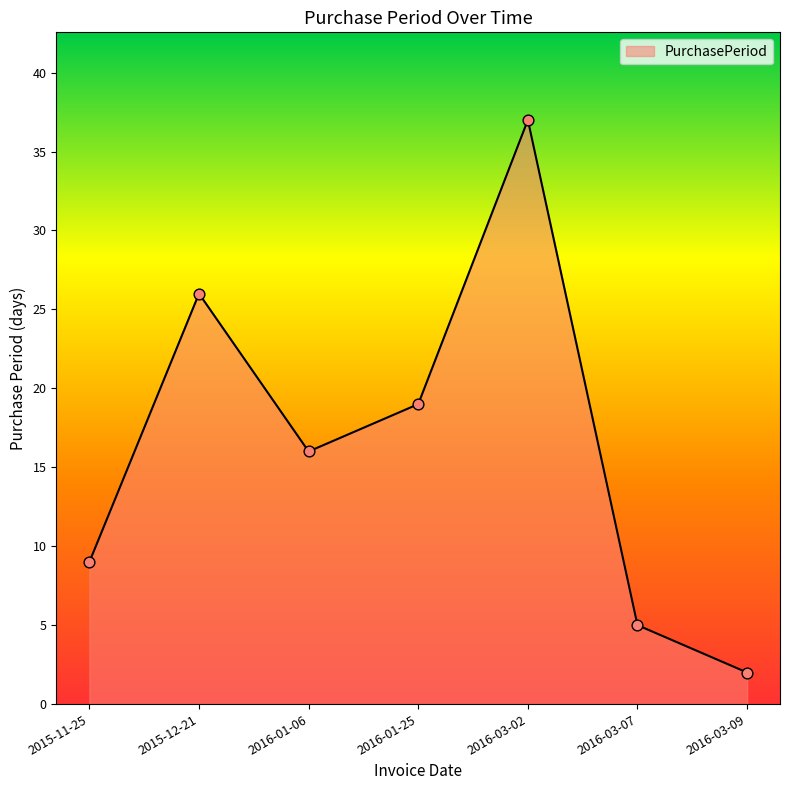

What is the ratio of the value at 2016-03-09 to the value at 2015-12-21?

0.1